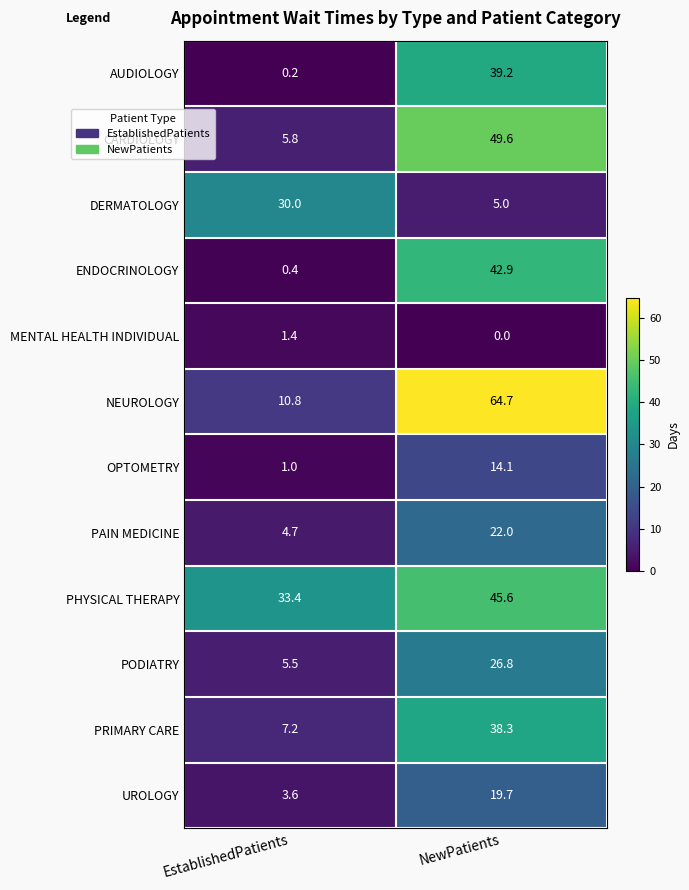

What is the average value of the CARDIOLOGY series?

27.7